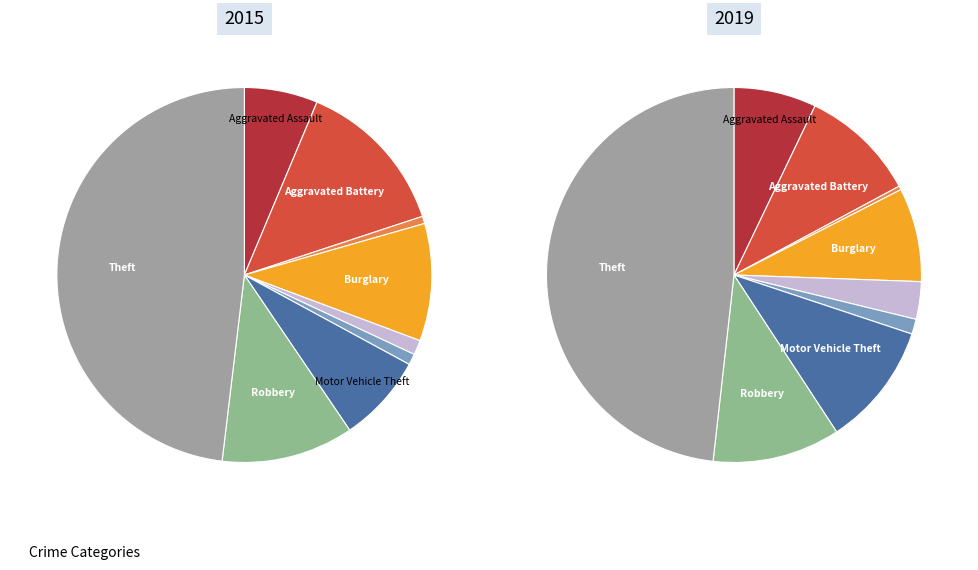

Count the number of slices in the pie.

9